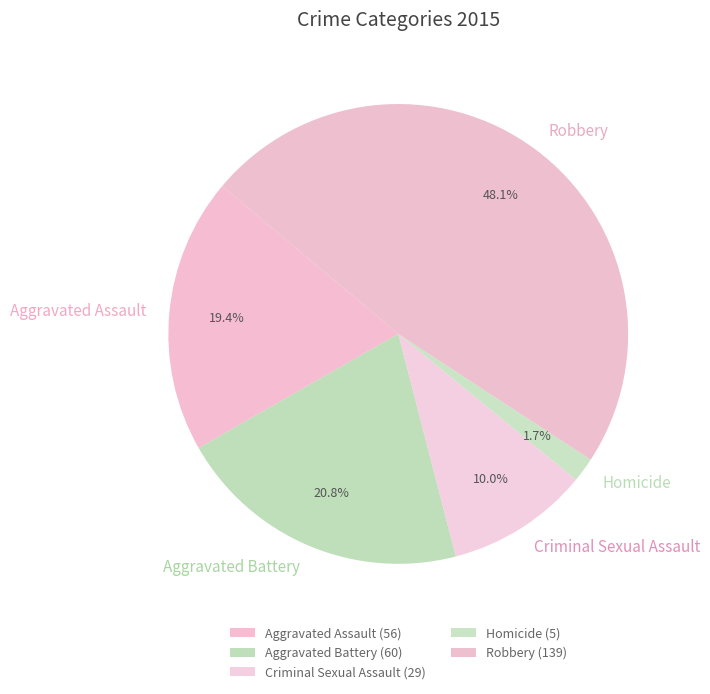

Which has a higher value, Aggravated Assault or Aggravated Battery?

Aggravated Battery